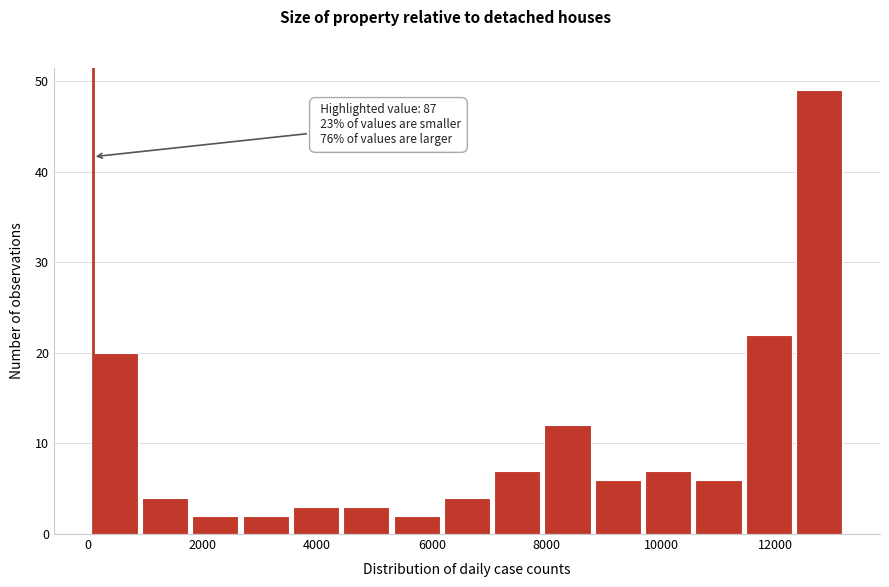

Which range on the x-axis has the tallest bar?

12400 to 13200